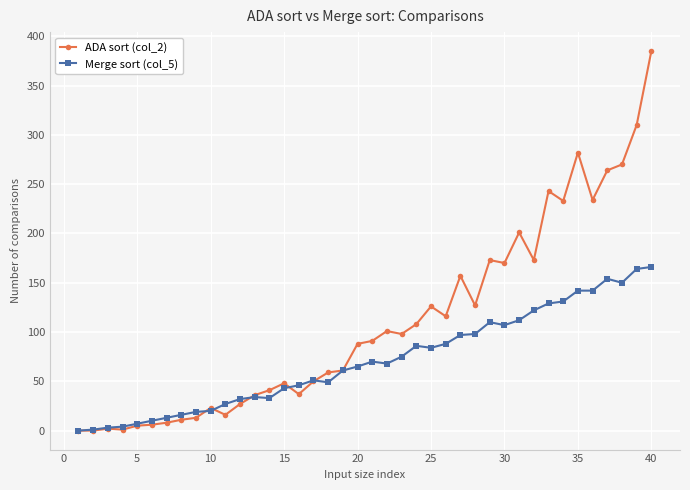

Rank the series by their maximum value, from lowest to highest.

Merge sort (col_5), ADA sort (col_2)